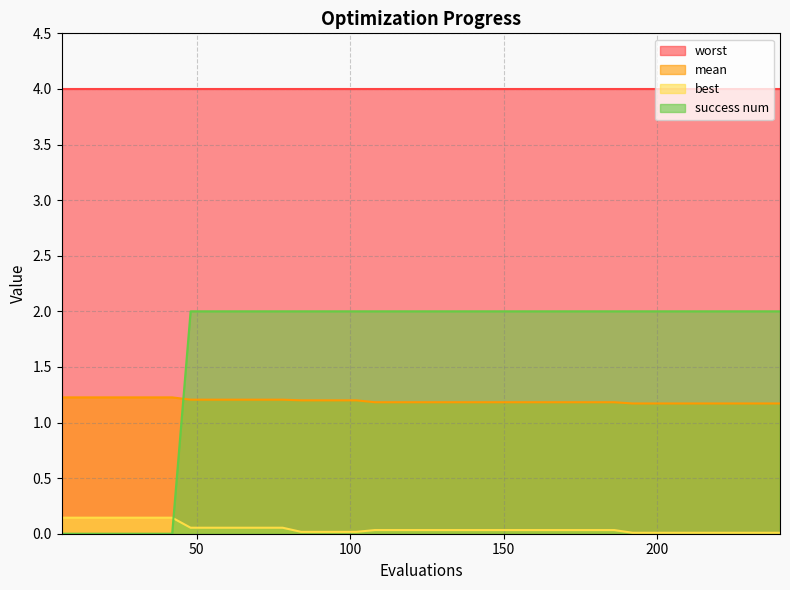

Which series has the largest total across all categories?

worst